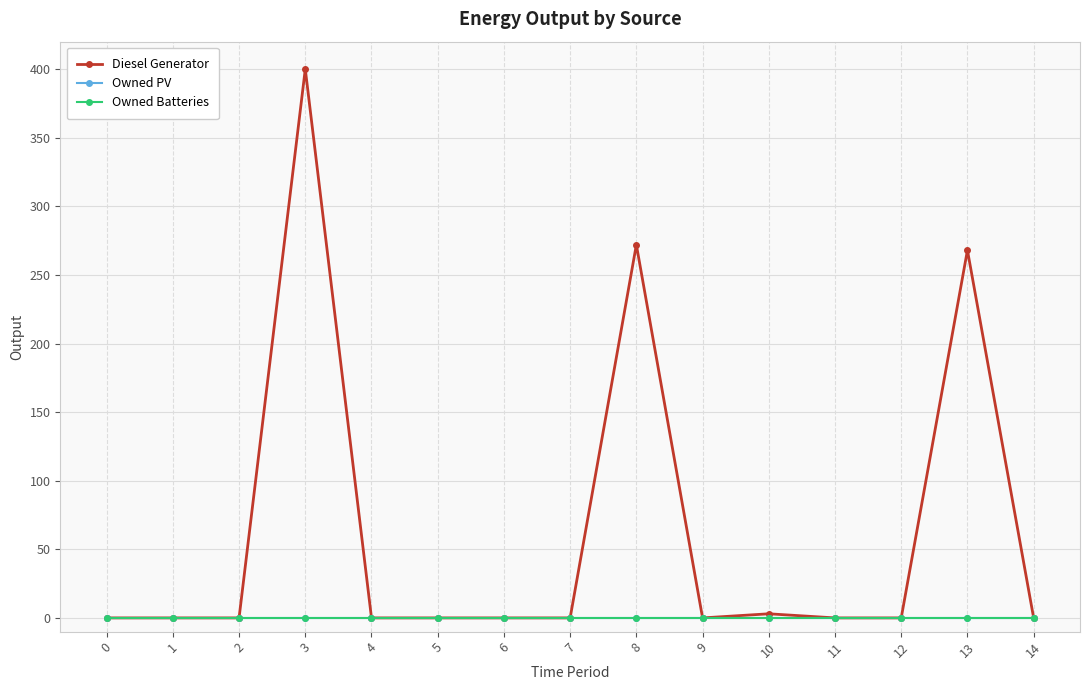

True or false: Diesel Generator and Owned PV intersect in this chart.

False